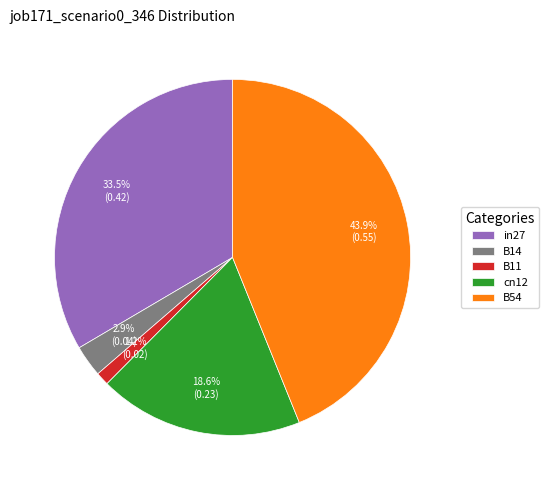

Is it true that in27 is 21% of the pie?

False